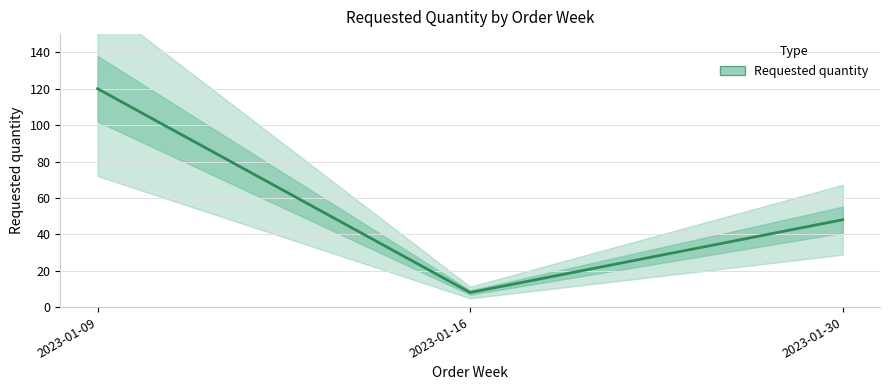

How many data points are above 48?

1